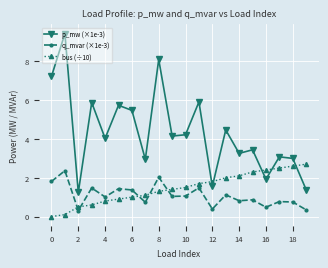

Does the chart display data point markers on the line(s)?

Yes